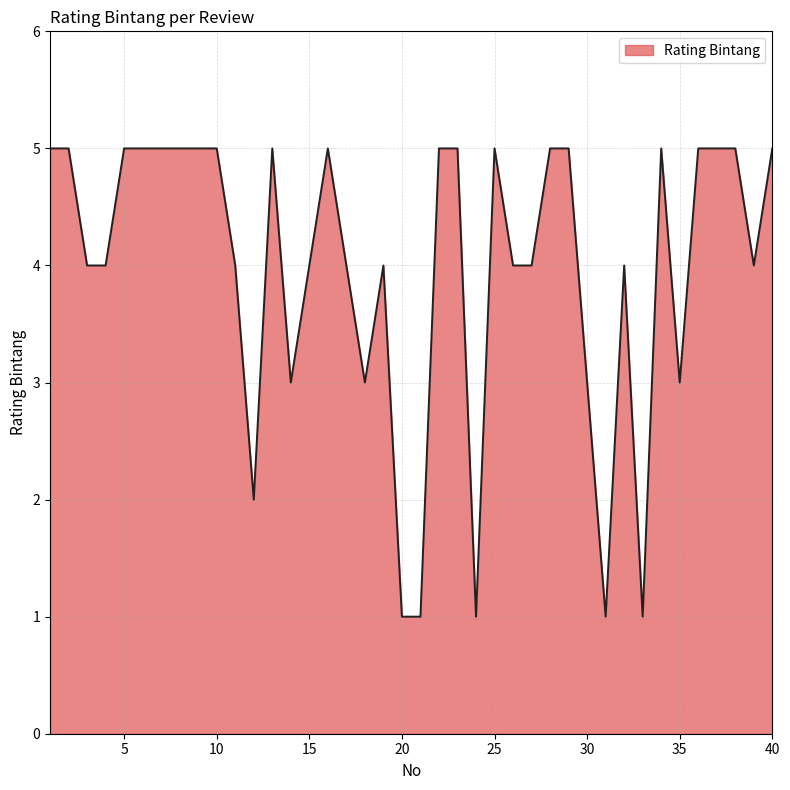

What is the greatest value displayed?

5